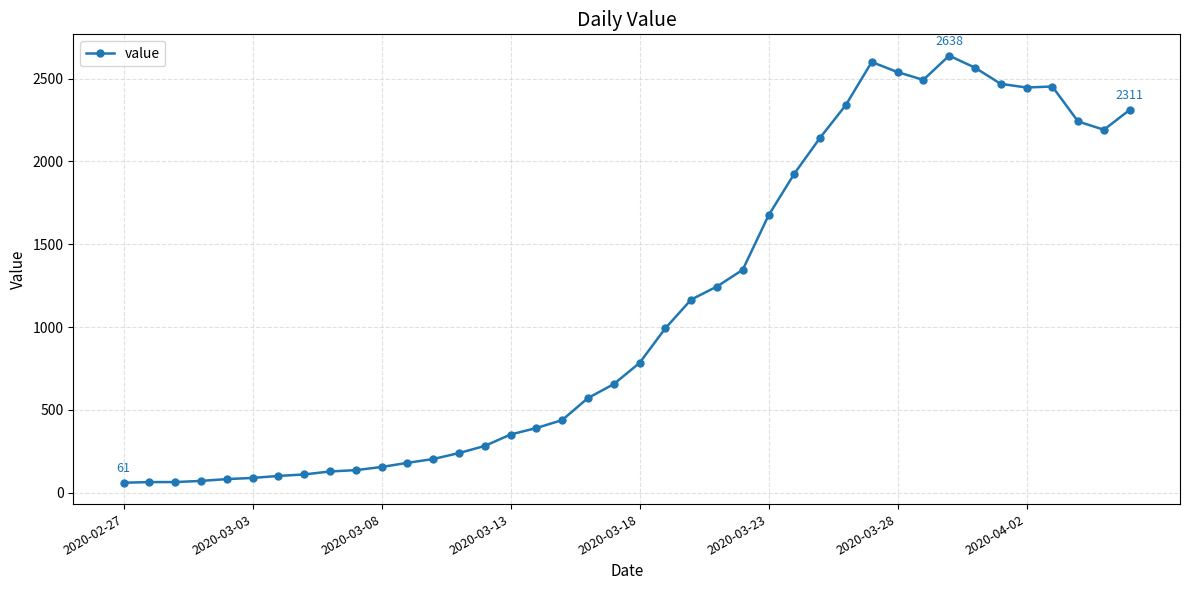

True or false: there are more than 2 points higher than both neighbors.

True